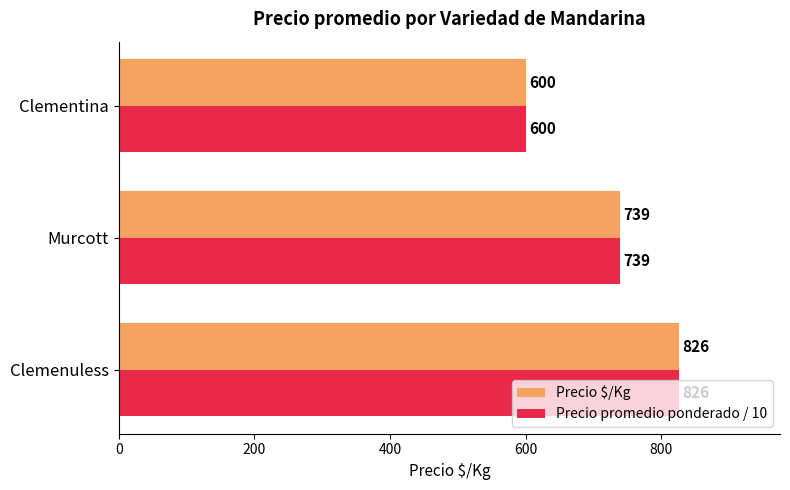

The Precio promedio ponderado / 10 series shows 826.0 at Clemenuless. True or false?

True